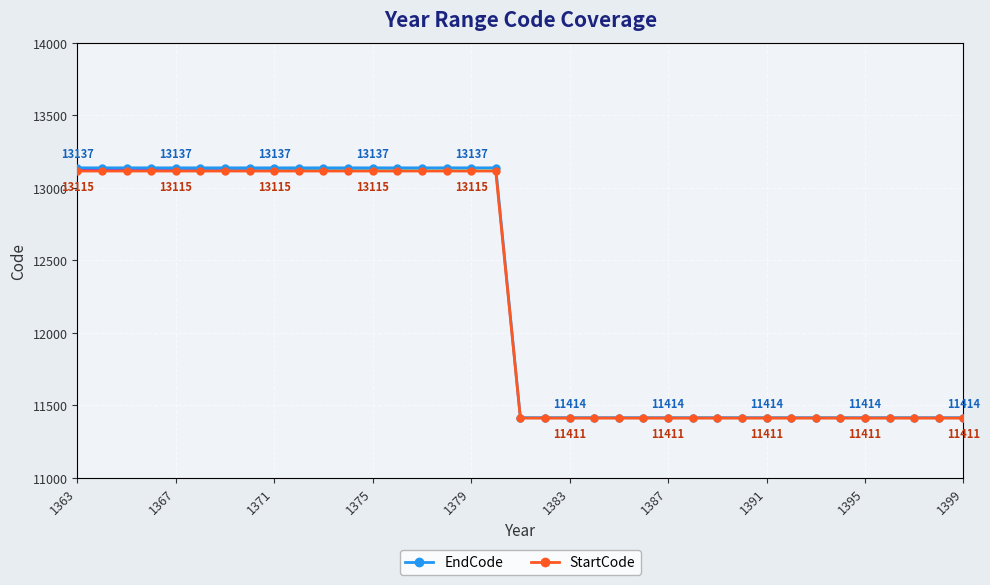

What is the average value of the EndCode series?

12252